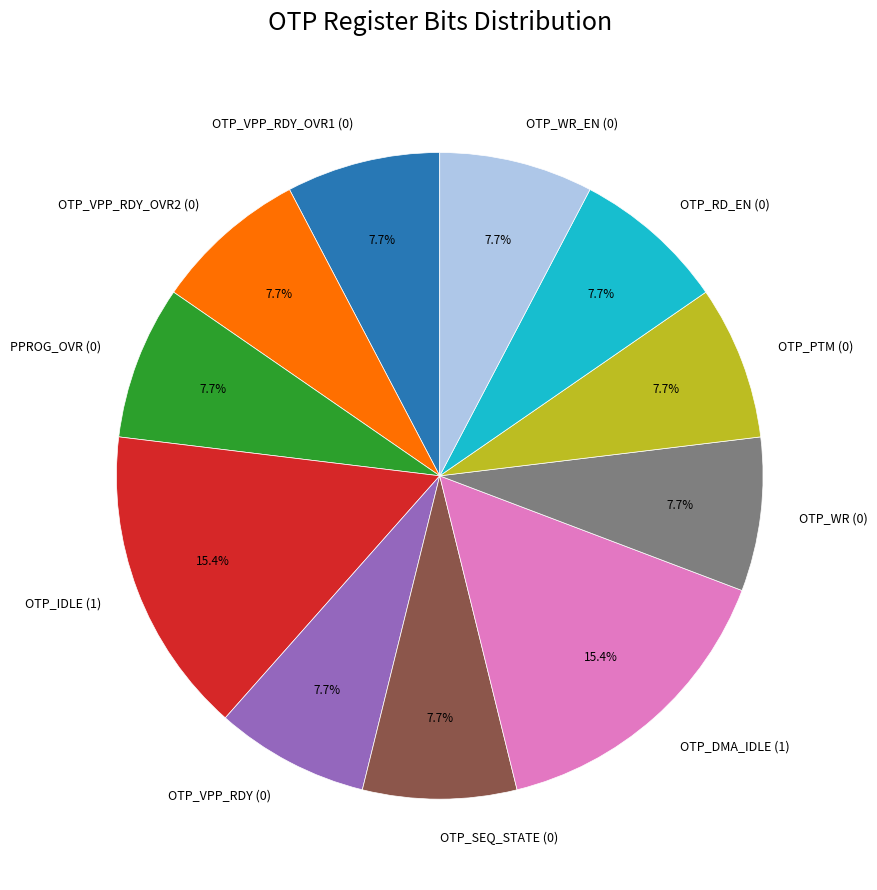

To the nearest percent, what is the average slice percentage?

9%